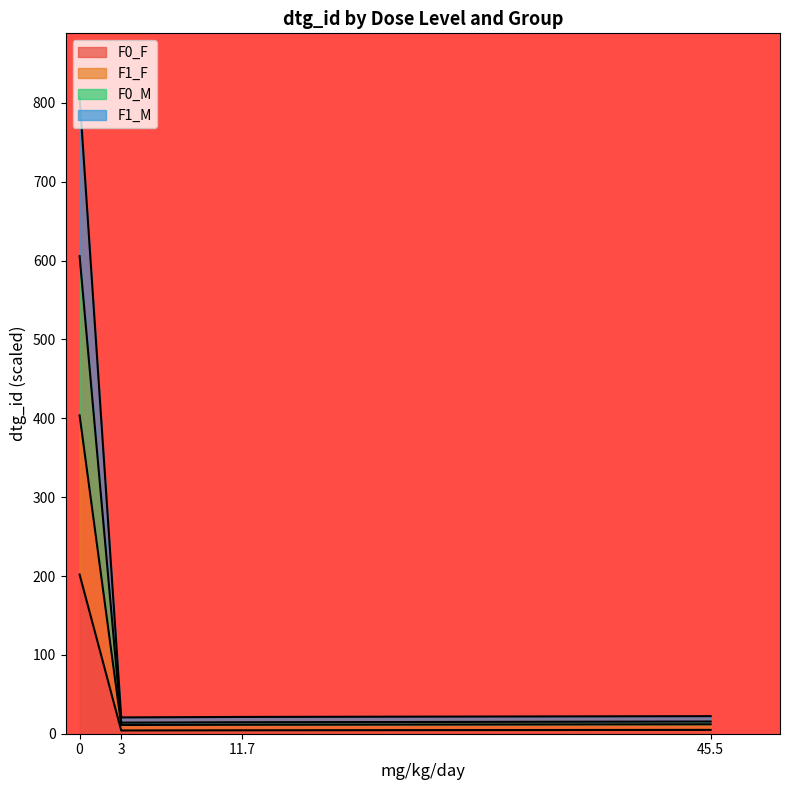

What is the minimum value shown in the chart?

4.1